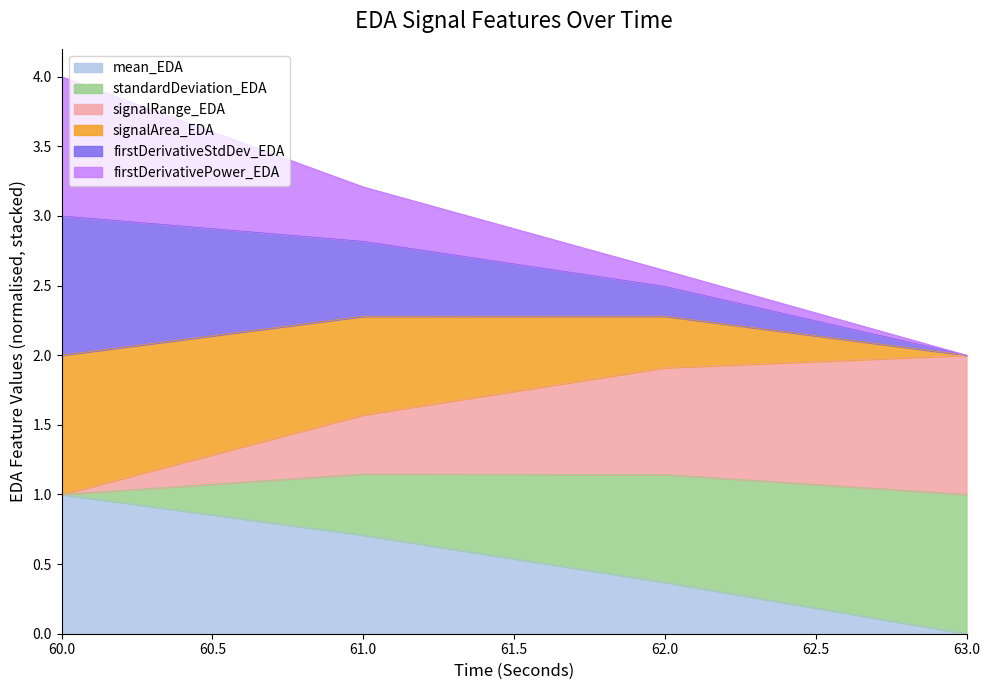

What is the highest value of the mean_EDA series?

1.0